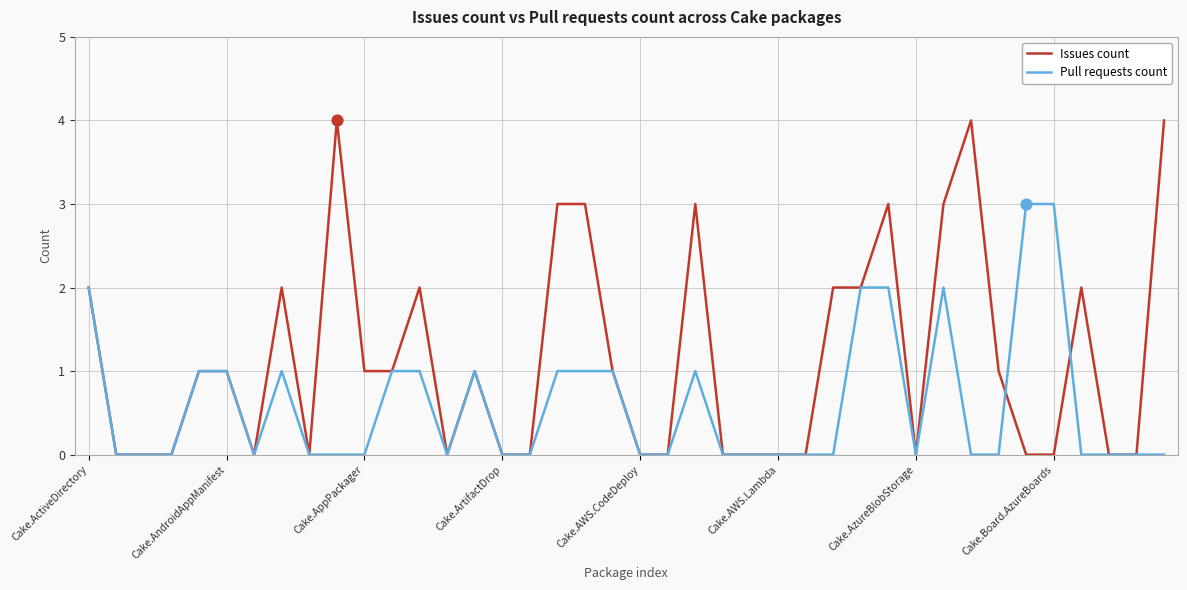

Which series has the largest total across all categories?

Issues count